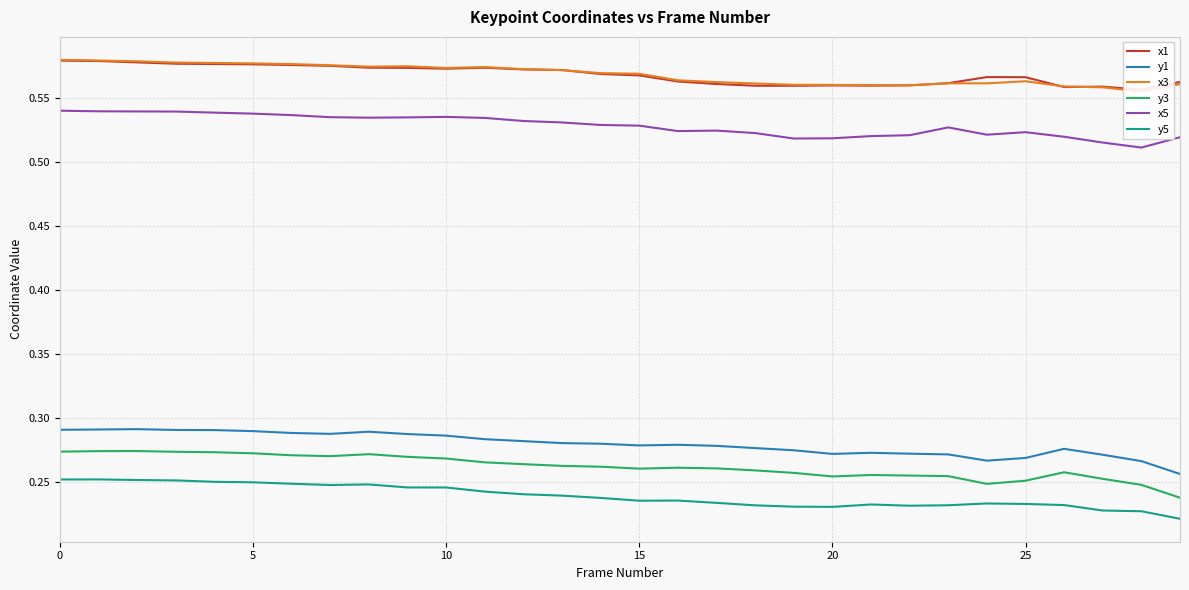

Where is the first local maximum for x5?

10